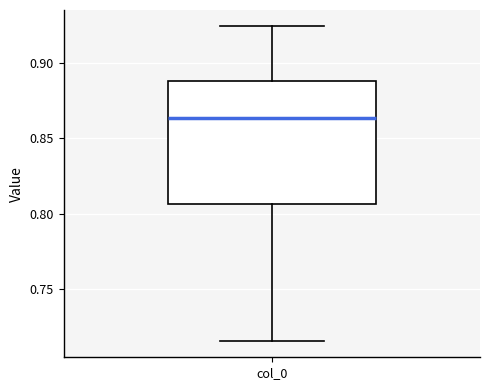

Read this box plot against the y-axis: the position of the median line, the range covered by the box, and the ends of both whiskers. The values are not printed on the chart, so give them approximately, as read against the axis.

median 0.865, box 0.805 to 0.890, whiskers 0.715 to 0.925